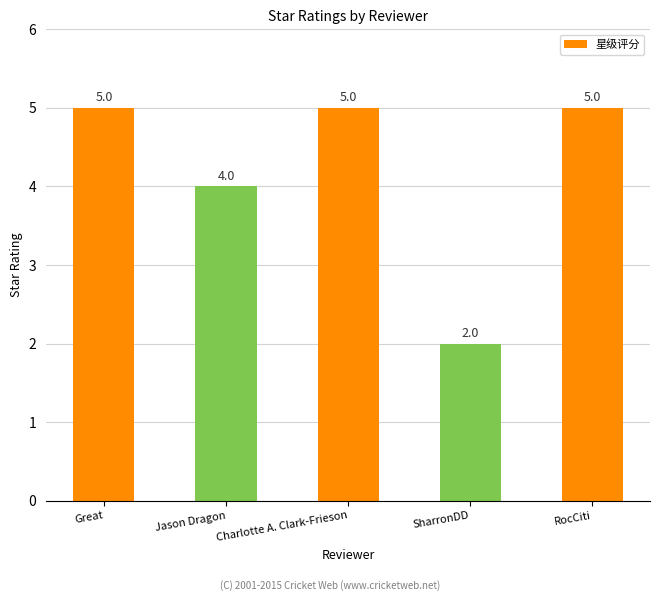

What is the label of the 1st bar from the right?

RocCiti